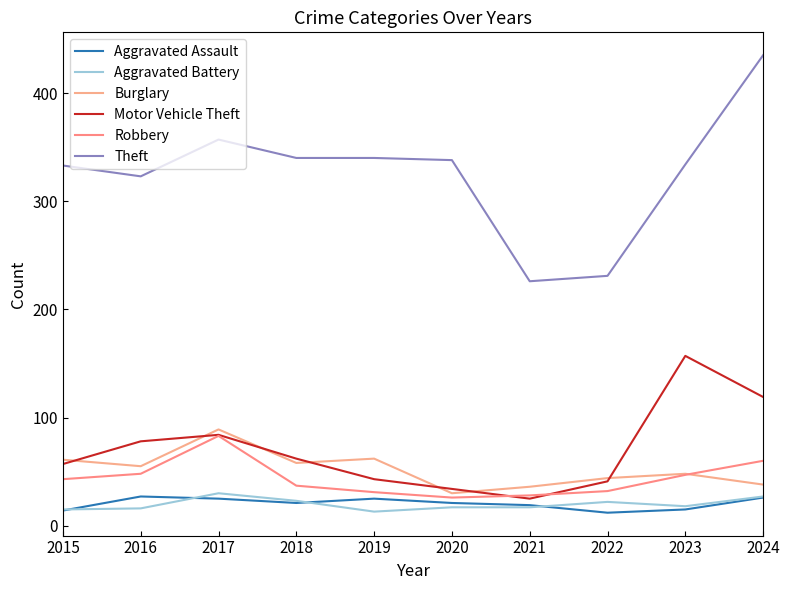

At which category does the chart reach its minimum across all series?

2022